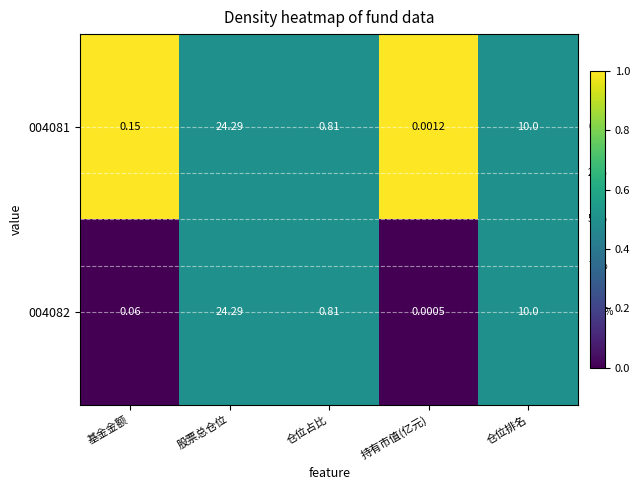

At which category is the sum across all series the highest?

股票总仓位